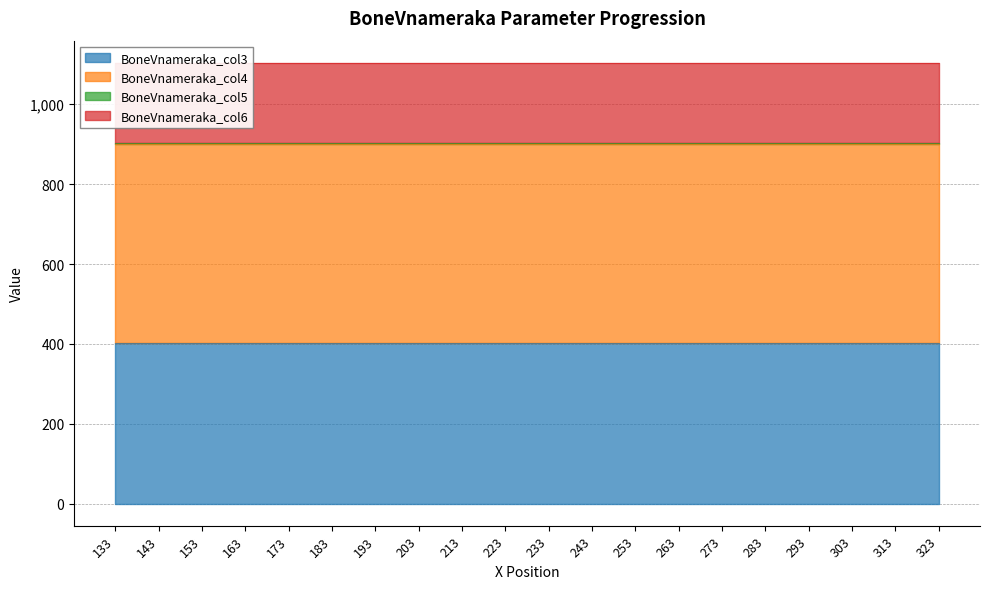

Count the number of data series in this chart.

4